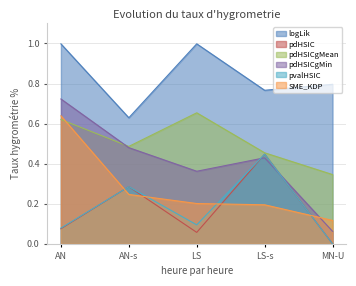

Reading right to left, extract all data points from this chart.

logLik: MN-U=0.8	LS-s=0.8	LS=1.0	AN-s=0.6	AN=1.0
pdHSIC: MN-U=0.0	LS-s=0.4	LS=0.1	AN-s=0.3	AN=0.1
pdHSICgMean: MN-U=0.3	LS-s=0.5	LS=0.7	AN-s=0.5	AN=0.6
pdHSICgMin: MN-U=0.1	LS-s=0.4	LS=0.4	AN-s=0.5	AN=0.7
pvalHSIC: MN-U=0.0	LS-s=0.4	LS=0.1	AN-s=0.3	AN=0.1
SME_KDP: MN-U=0.1	LS-s=0.2	LS=0.2	AN-s=0.2	AN=0.6